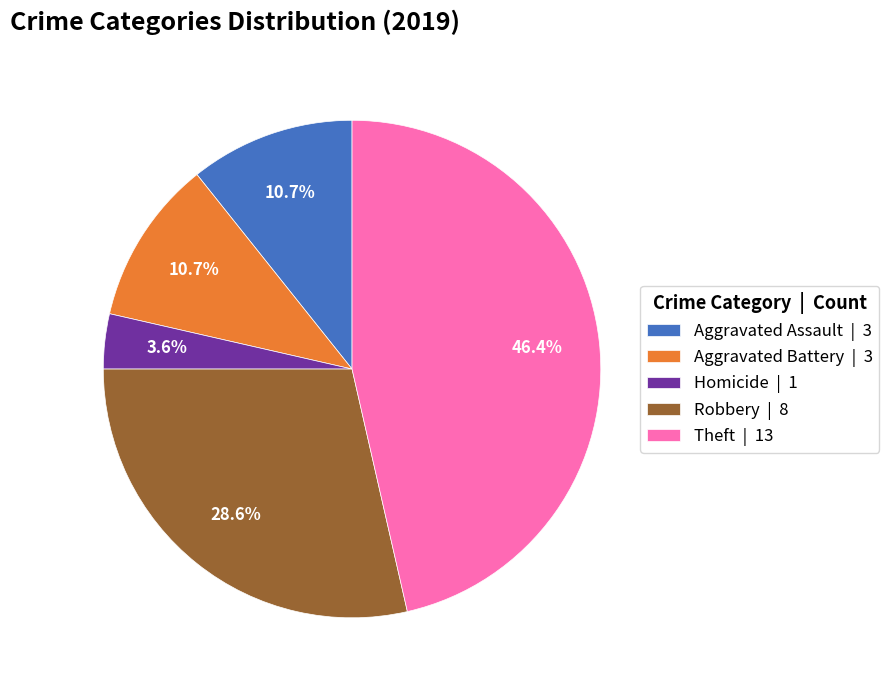

Between Aggravated Assault | 3 and Homicide | 1, which is larger?

Aggravated Assault | 3